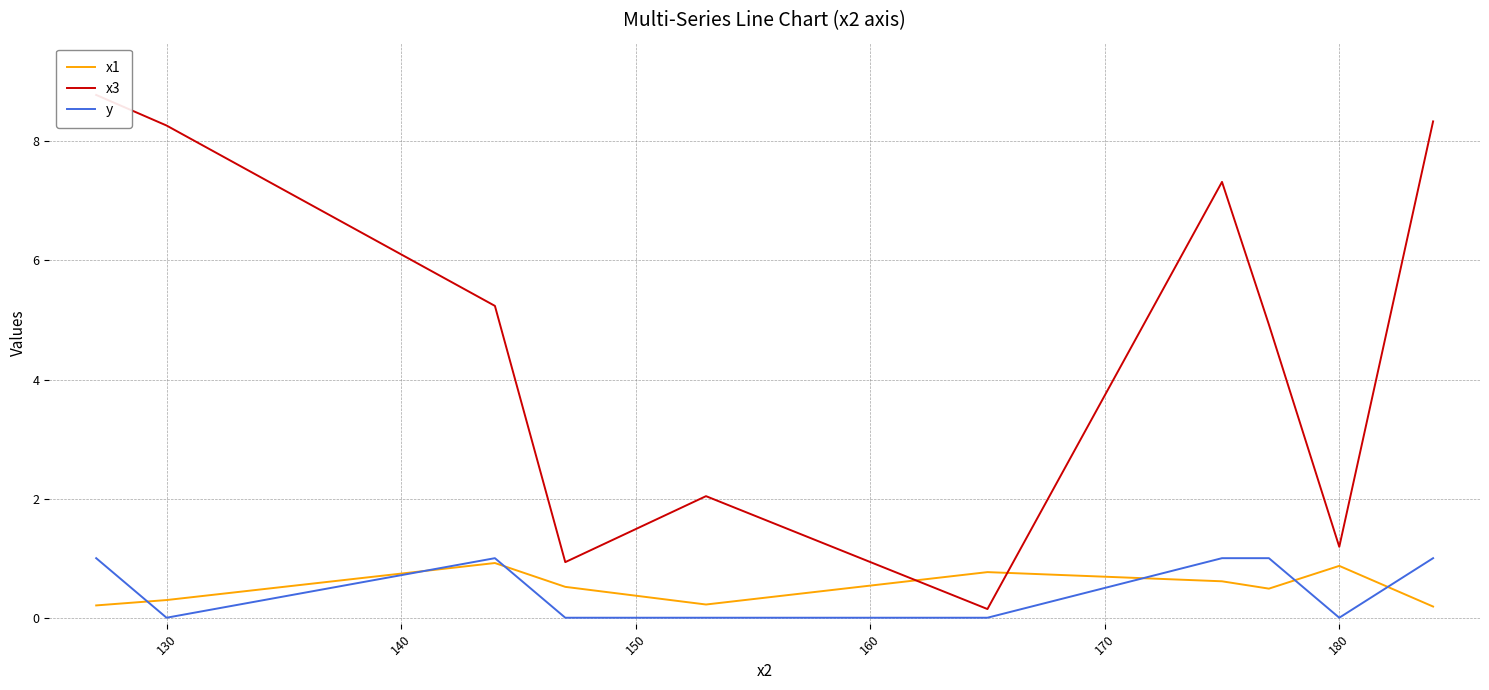

Between 160 and 180, which series saw the biggest shift?

x3